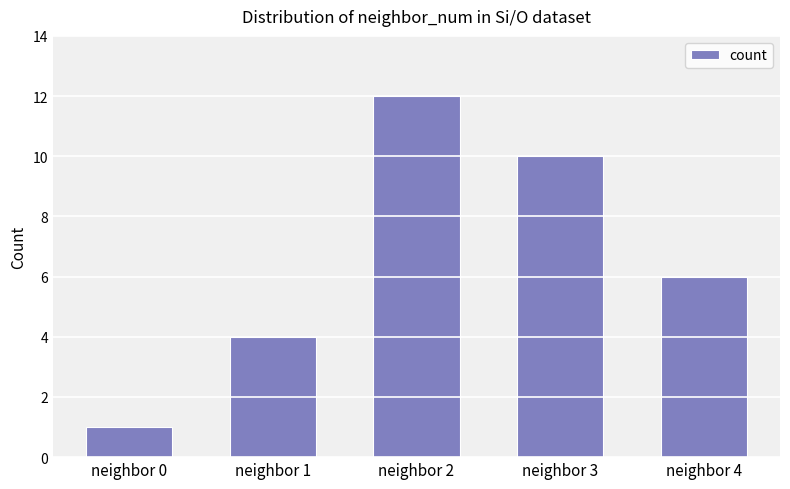

What is the sum of all values?

33